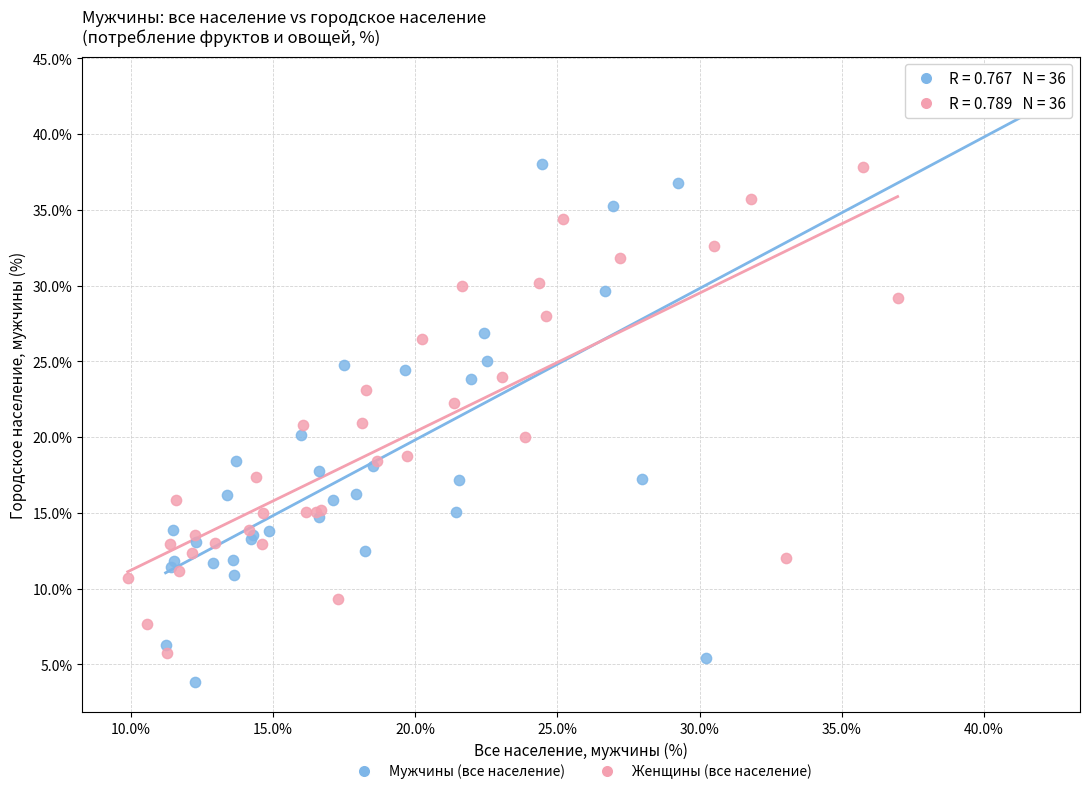

Which series has the largest Y range (max minus min)?

Мужчины (все население)